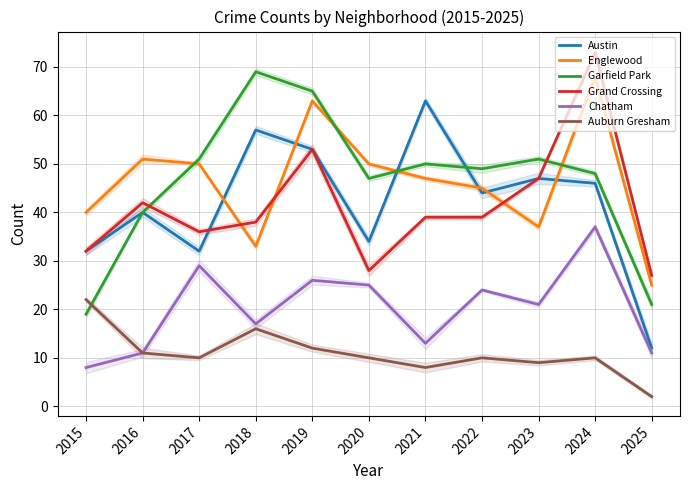

Which category has the lowest value in the Grand Crossing series?

2025